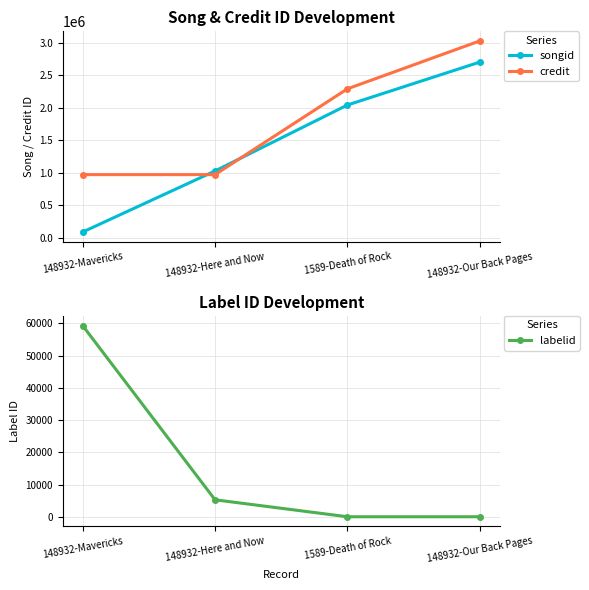

What is the label of the 3rd point from the left?

1589-Death of Rock